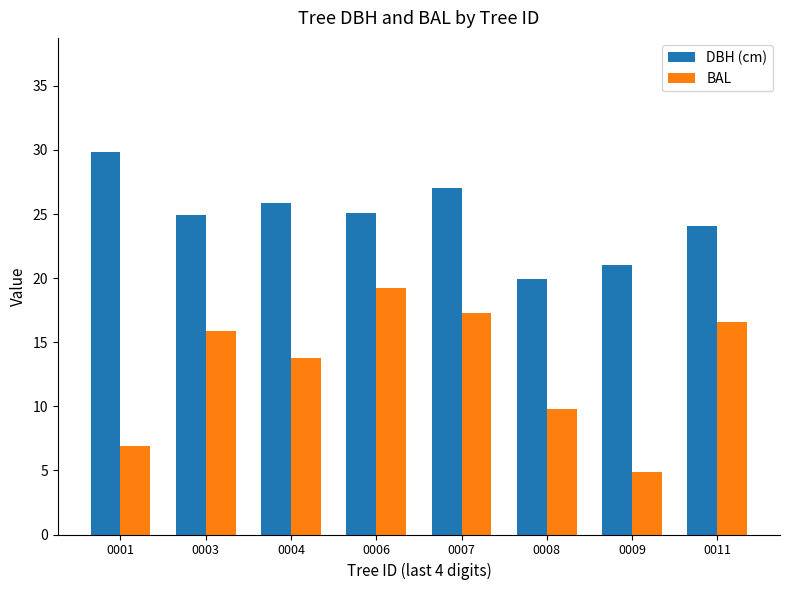

What is the difference between the maximum and minimum values in the BAL series?

14.4